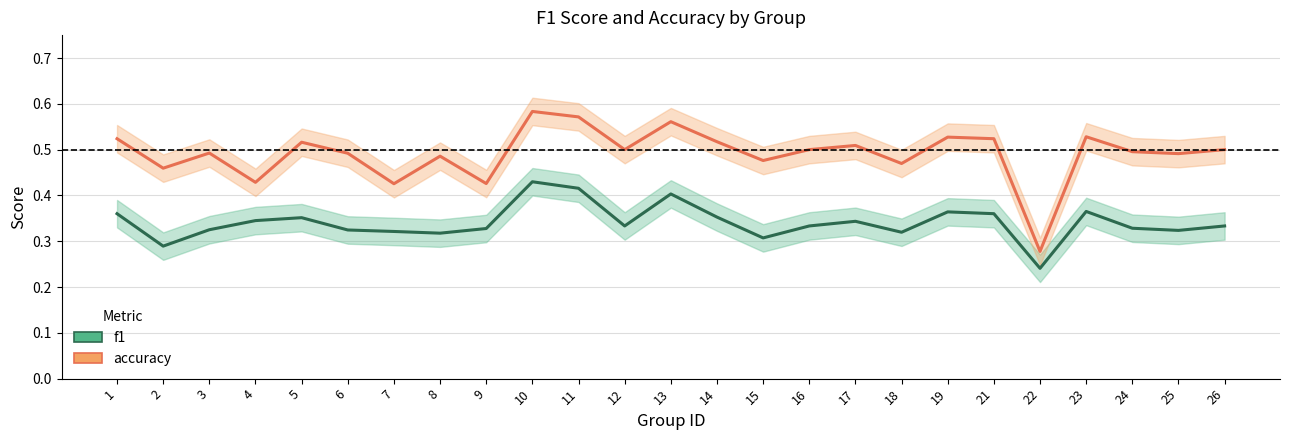

The value of accuracy at 24 is 0.7. True or false?

False